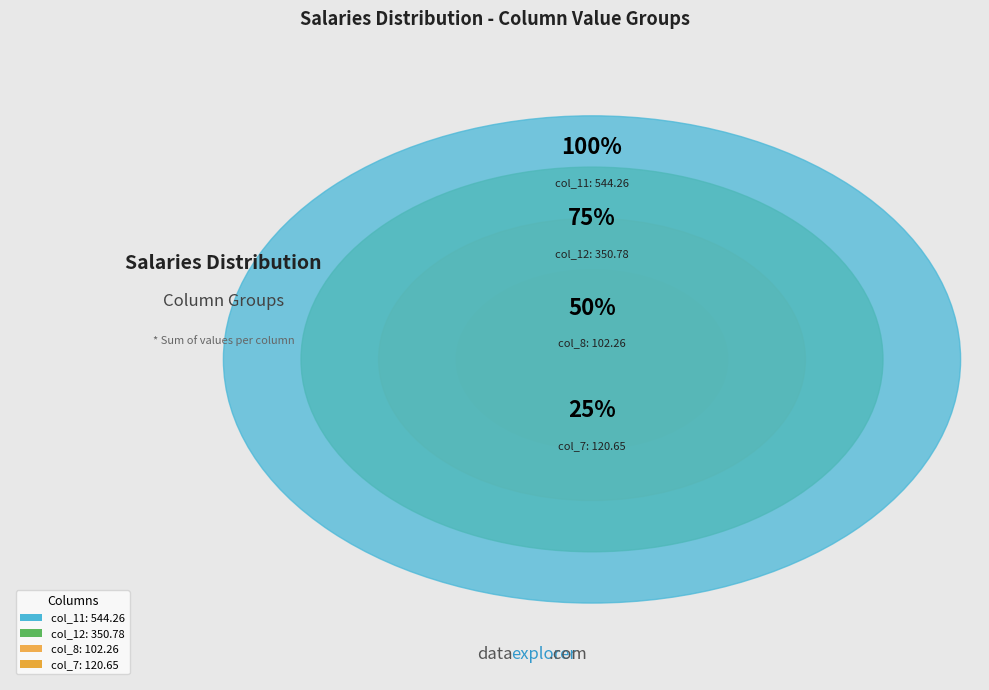

Is col_9 the majority of the pie?

No